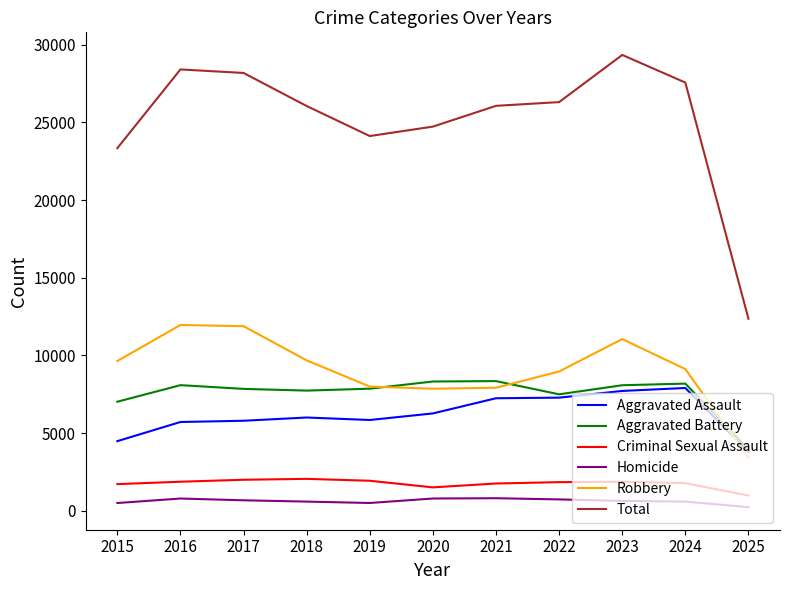

True or false: Robbery and Homicide cross at least once.

False